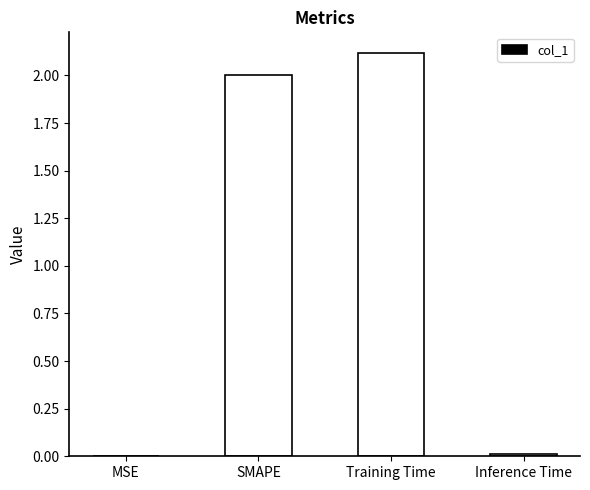

What is the change in value from SMAPE to Training Time?

+0.1